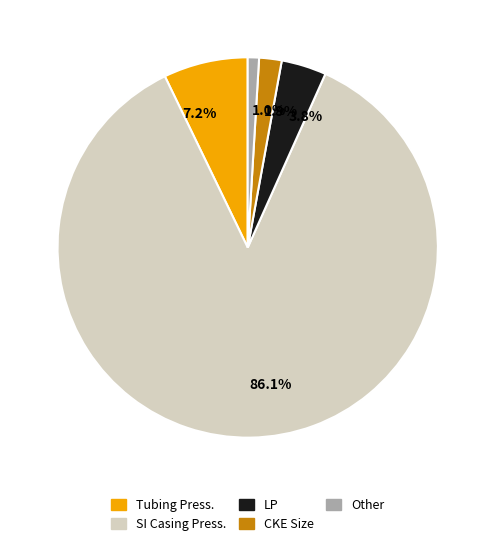

Is there a majority slice in this chart?

Yes